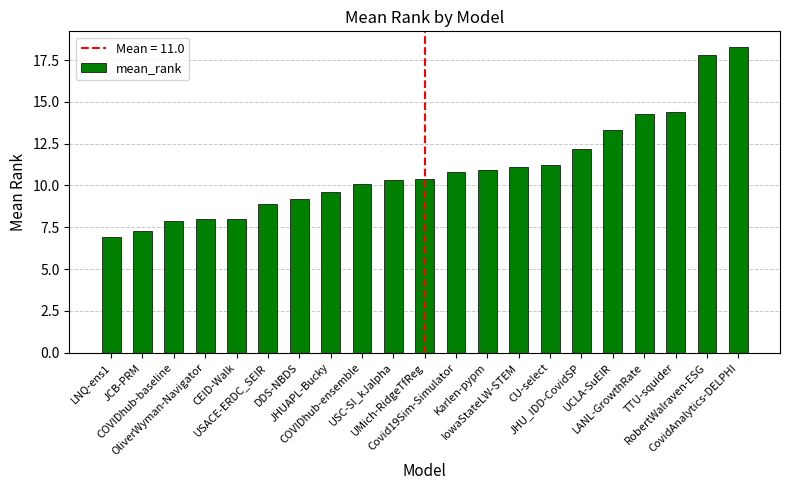

What is the value of the 5th bar from the left?

8.0